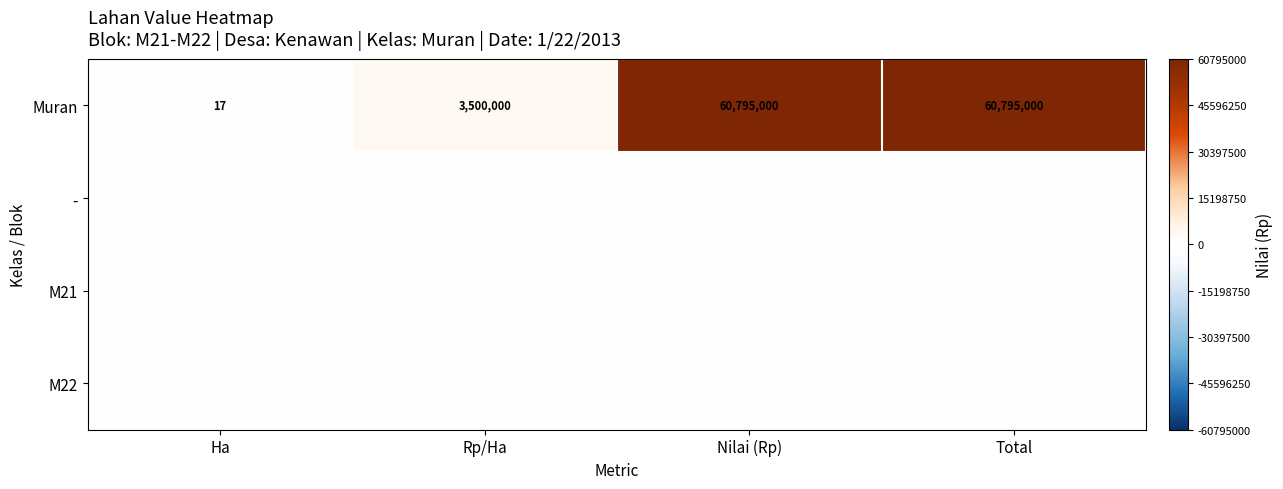

At how many categories does at least one series exceed 36782632?

2